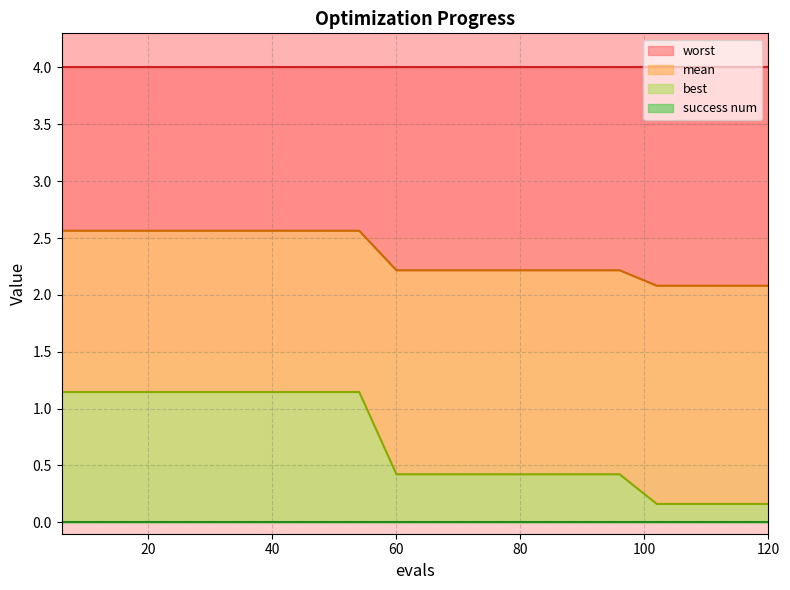

True or false: best and mean intersect in this chart.

False